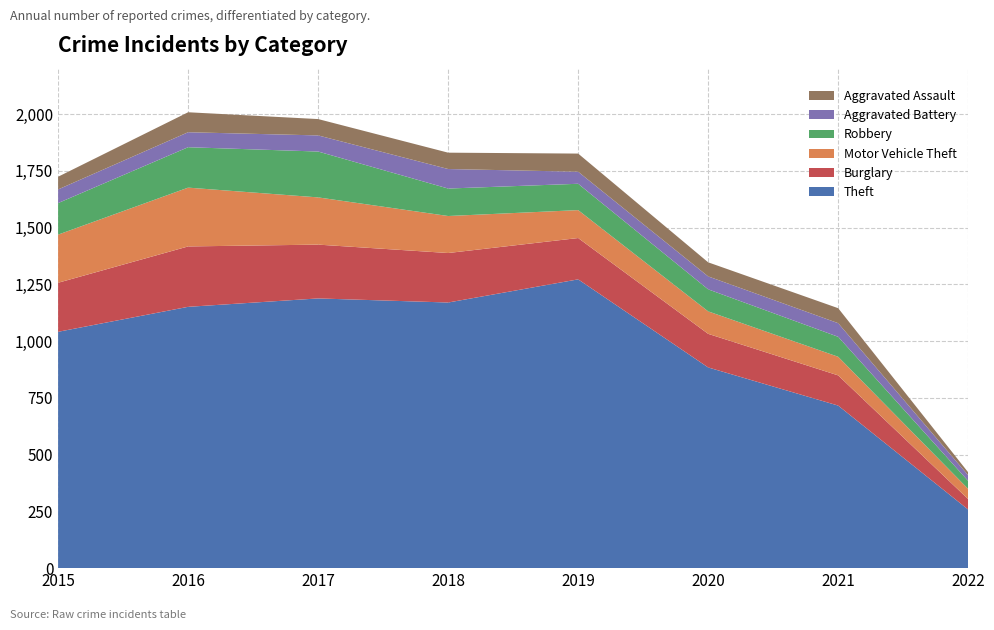

Reading left to right, list all the values displayed in this chart.

Theft: 1041	1151	1188	1170	1272	884	716	258
Burglary: 216	266	237	218	182	148	133	46
Motor Vehicle Theft: 212	259	208	163	123	99	82	45
Robbery: 139	178	202	121	116	97	88	35
Aggravated Battery: 60	66	71	86	53	57	60	25
Aggravated Assault: 56	88	72	72	80	62	66	13